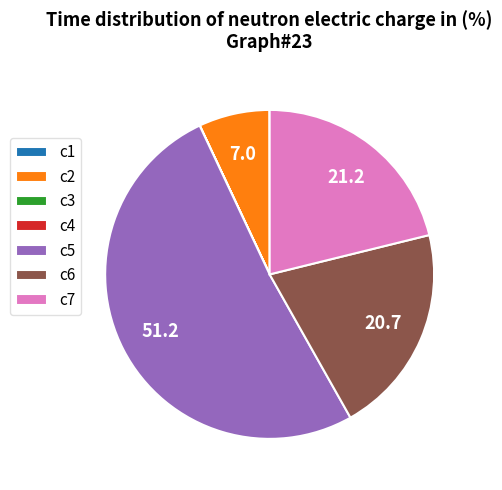

Combined, do c5 and c6 account for over 50%?

Yes